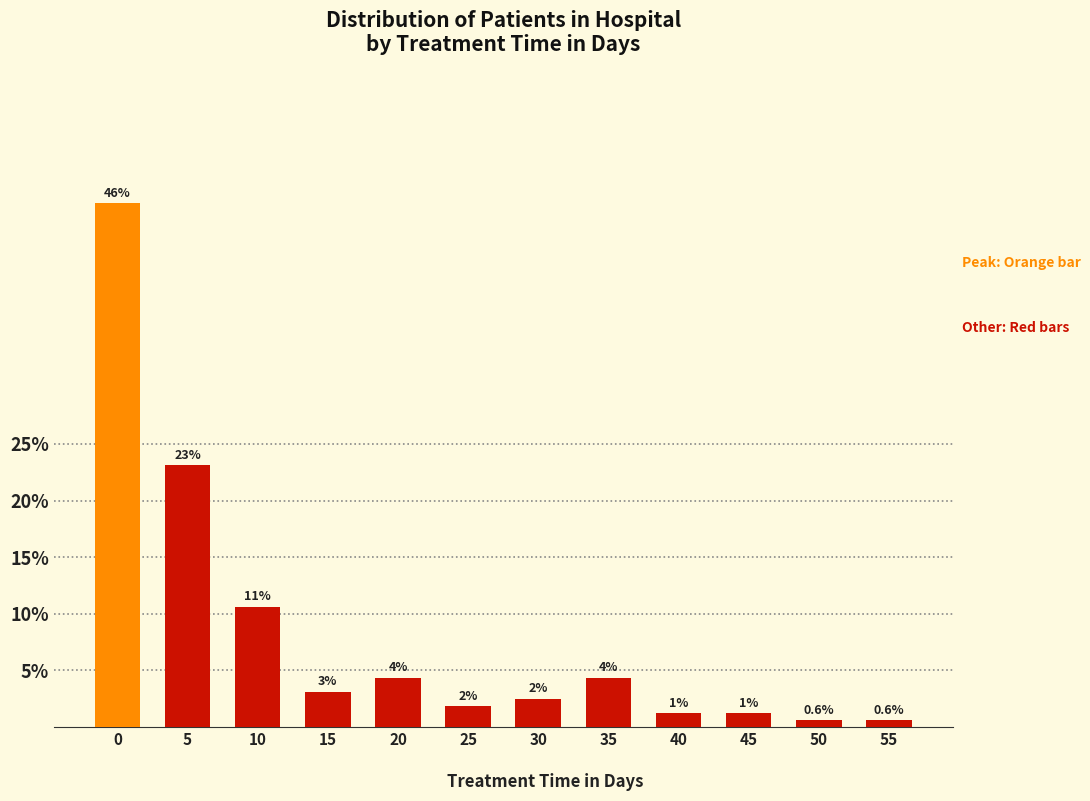

How many bars are there in total?

12